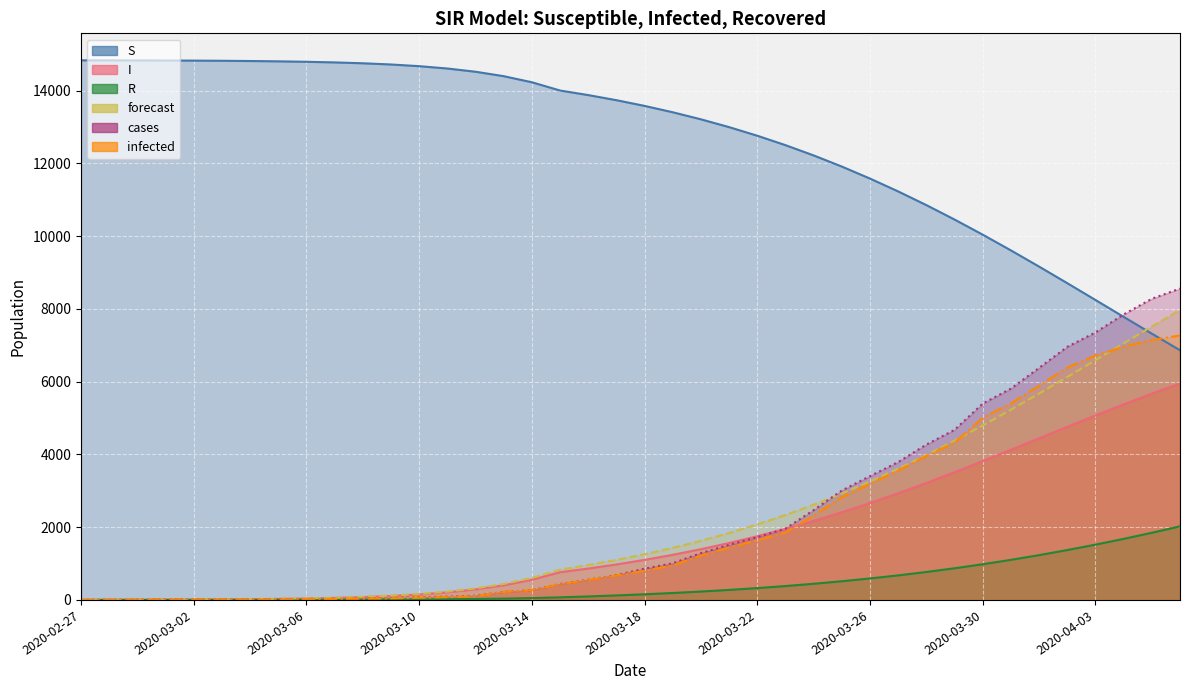

What is the difference between the maximum and second lowest values in the S series?

7513.2